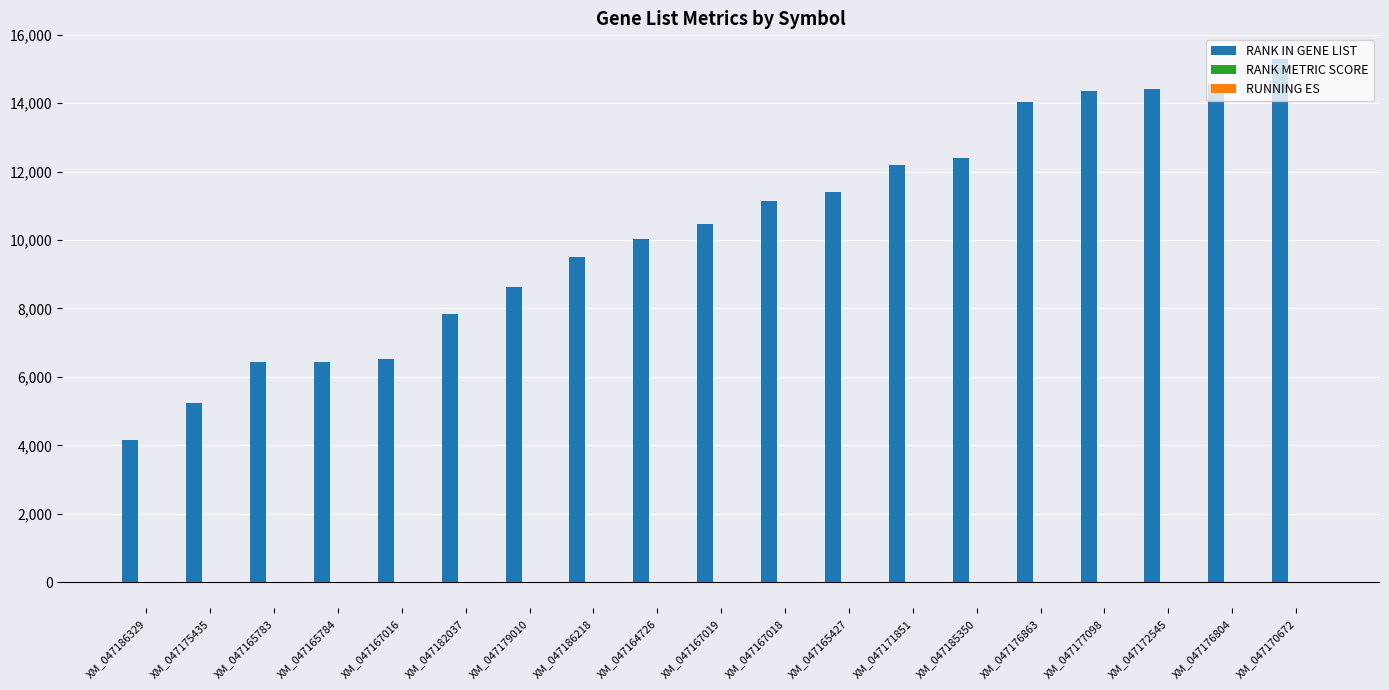

What is the sum of all RANK IN GENE LIST values?

195020.0